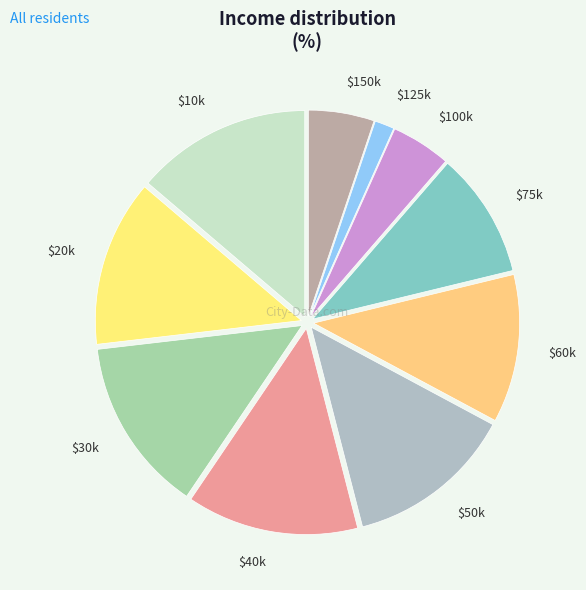

Is there any slice that represents more than half of the pie?

No